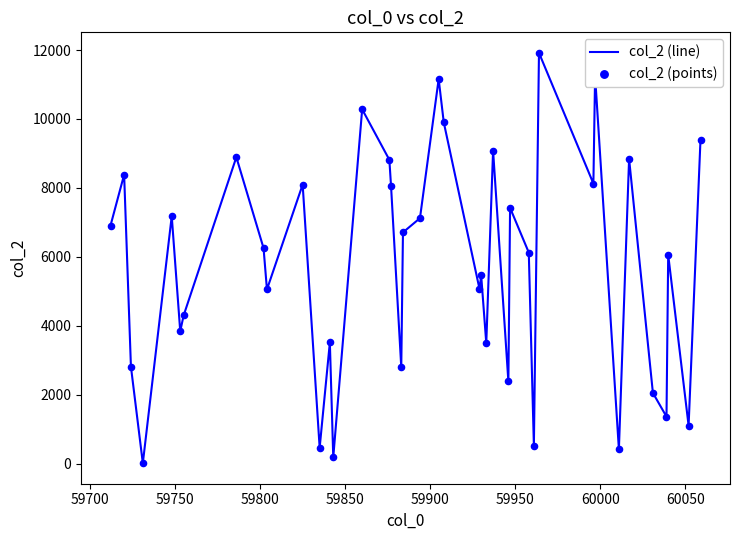

What is the difference between the maximum and minimum values?

11907